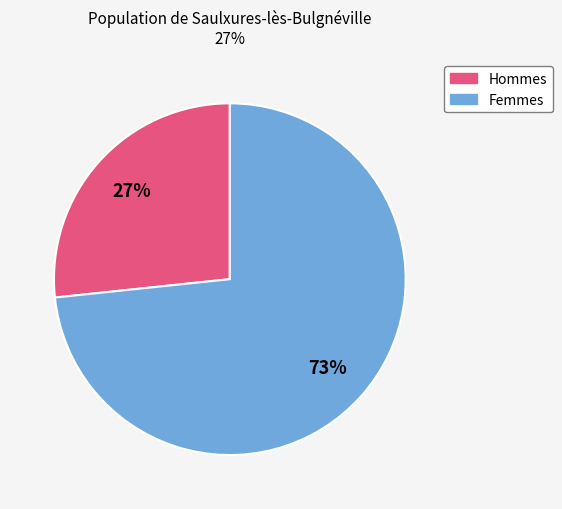

How many slices are in this pie chart?

2